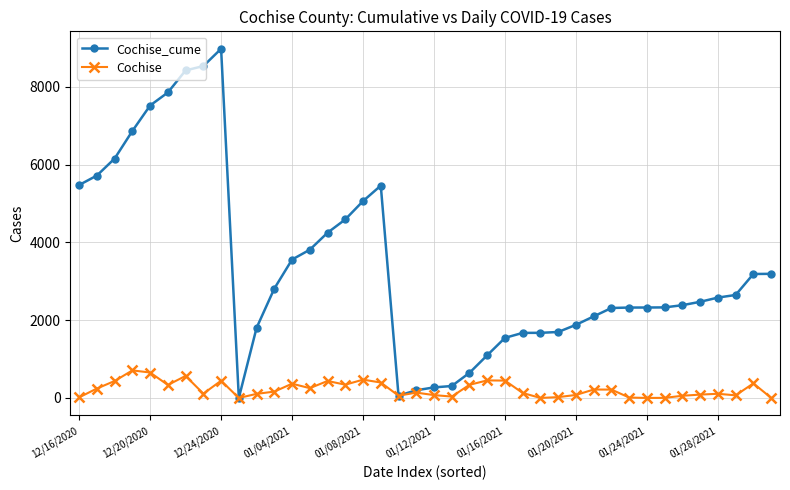

Which series has the widest spread of values?

Cochise_cume